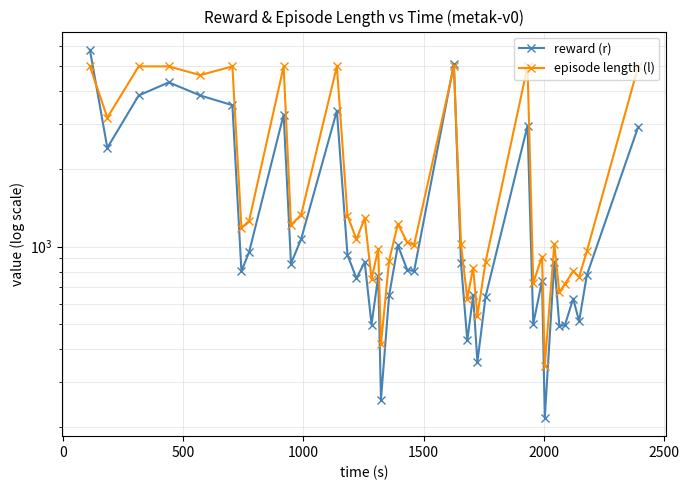

Reading right to left, list all the values displayed in this chart.

reward (r): 2919.2	776.4	513.7	629.0	495.9	493.1	875.2	217.1	739.3	501.7	2945.3	641.0	356.9	647.1	432.9	862.2	5117.3	804.1	813.6	1012.1	647.6	255.3	769.7	499.0	872.2	753.4	929.9	3364.2	1070.1	860.3	3252.1	952.6	803.1	3536.5	3857.4	4336.3	3856.8	2417.0	5791.8
episode length (l): 5001.0	961.0	763.0	804.0	717.0	665.0	1022.0	346.0	916.0	724.0	5001.0	874.0	539.0	830.0	629.0	1020.0	5001.0	1017.0	1040.0	1226.0	884.0	418.0	978.0	750.0	1290.0	1067.0	1320.0	5001.0	1329.0	1215.0	5001.0	1259.0	1183.0	5001.0	4626.0	5001.0	5001.0	3164.0	5001.0